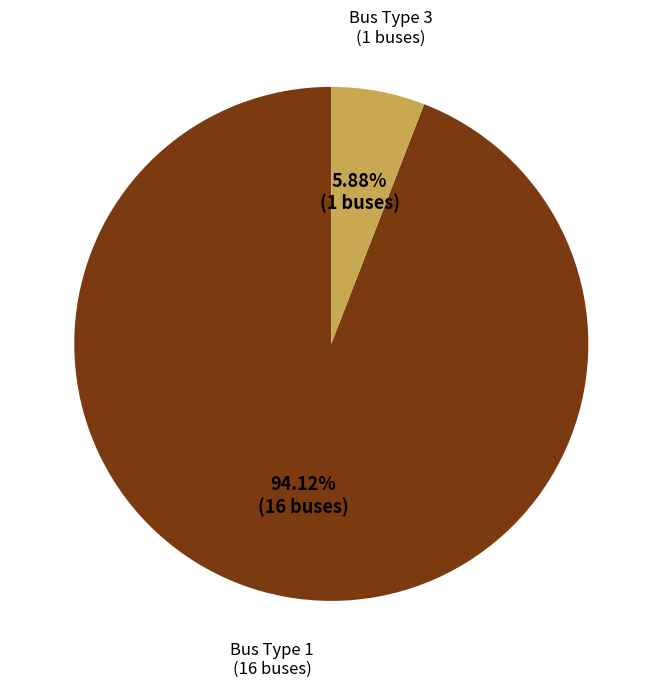

Is there a majority slice in this chart?

Yes